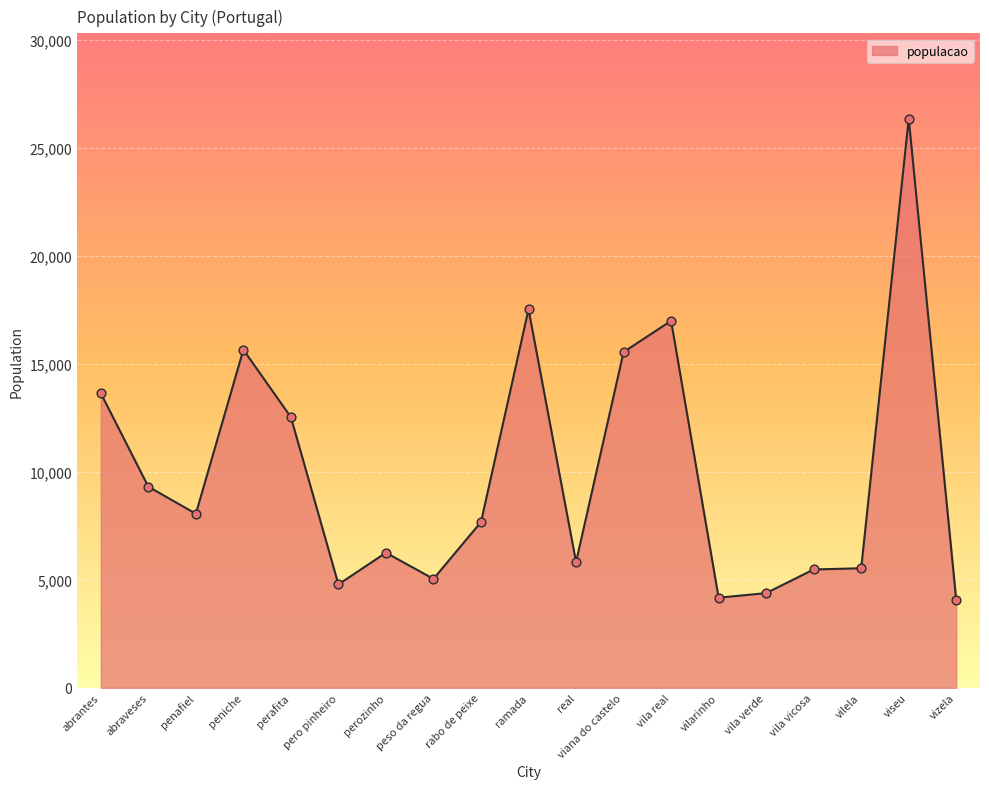

What is the change in value from viana do castelo to vilarinho?

-11378